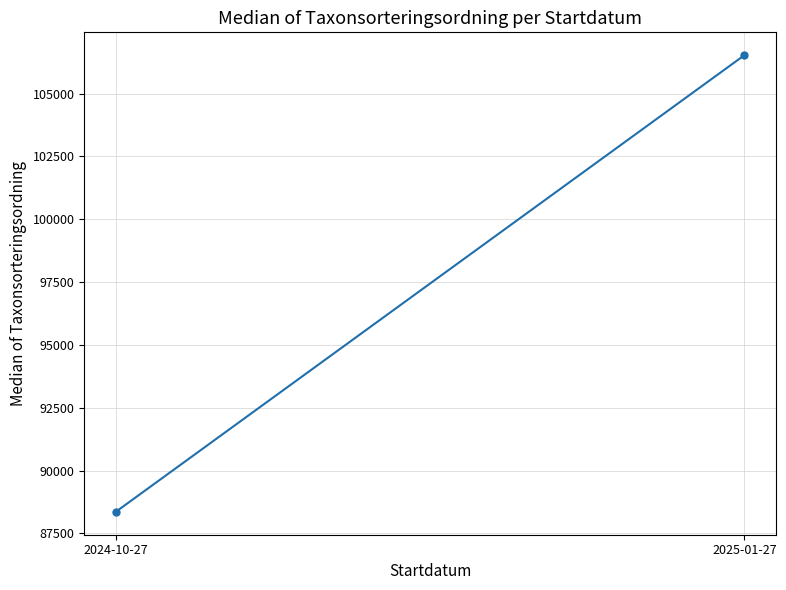

Where is the data nearest to the value 97445?

2024-10-27